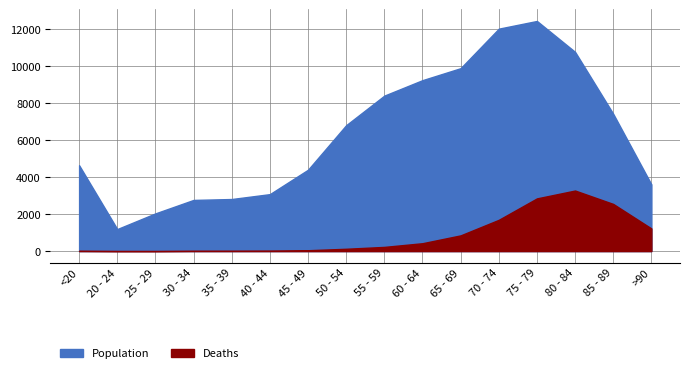

What is the label of the 5th point from the left?

35 - 39